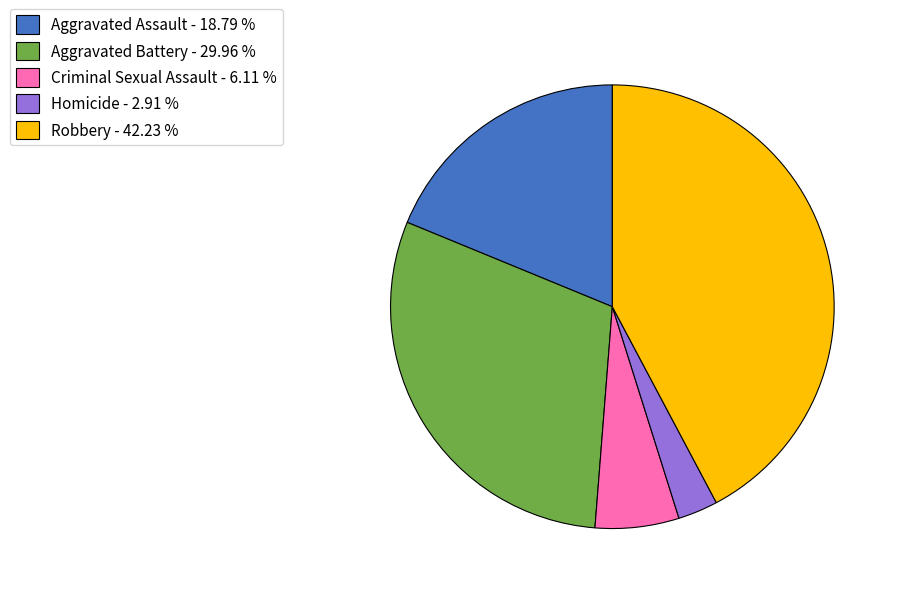

Is it true that Robbery is 52% of the pie?

False